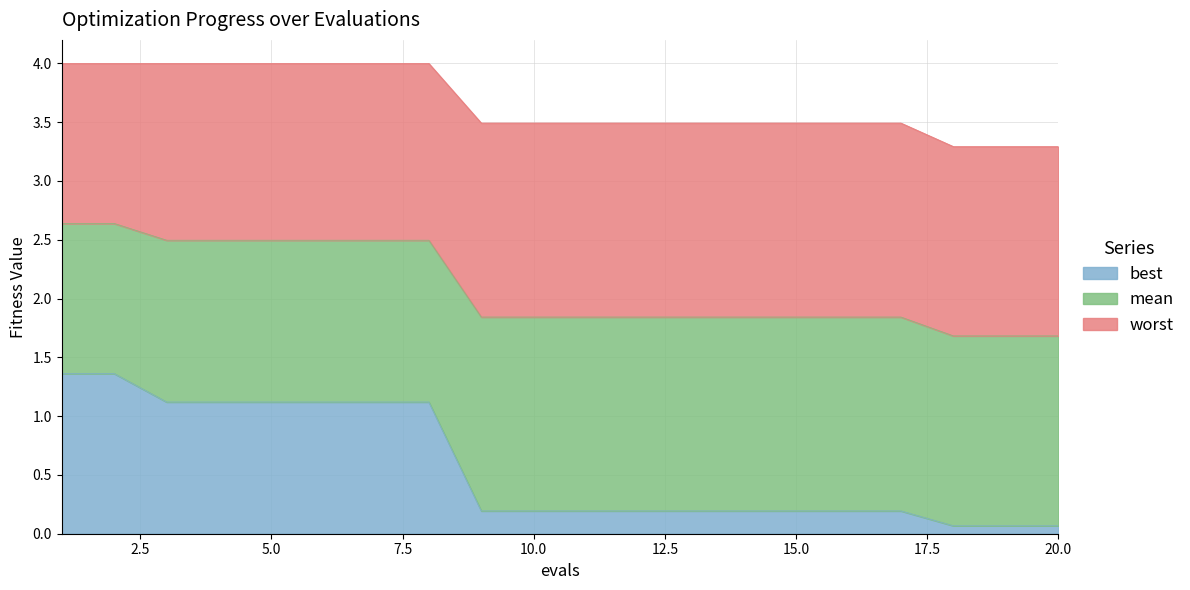

The mean series shows 0.4 at 19. True or false?

False